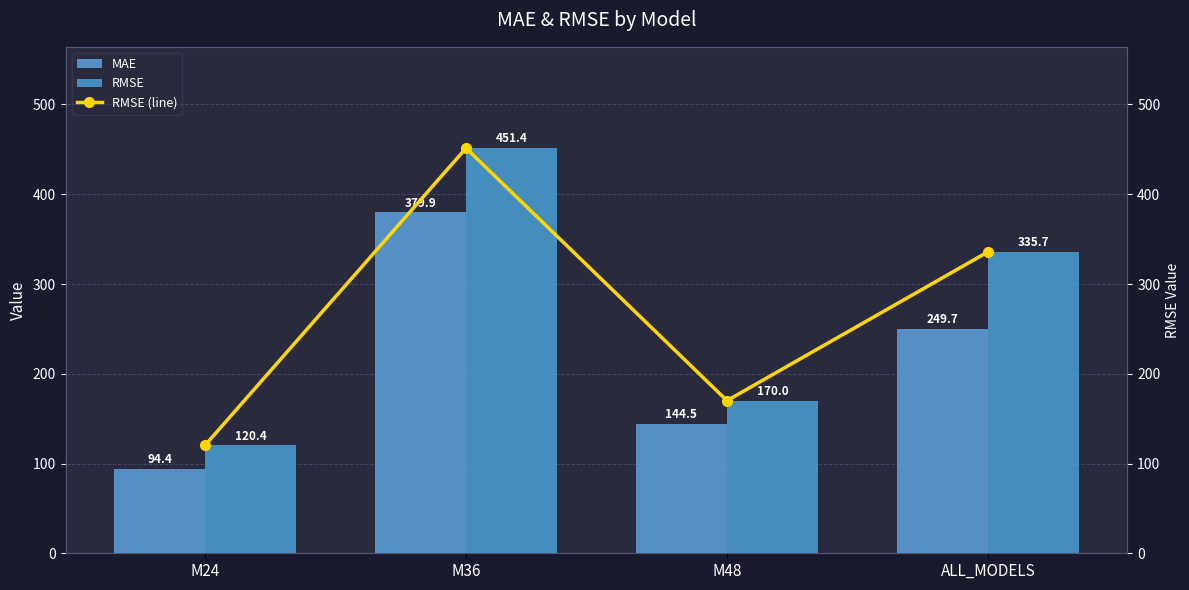

What position from the left is ALL_MODELS?

4